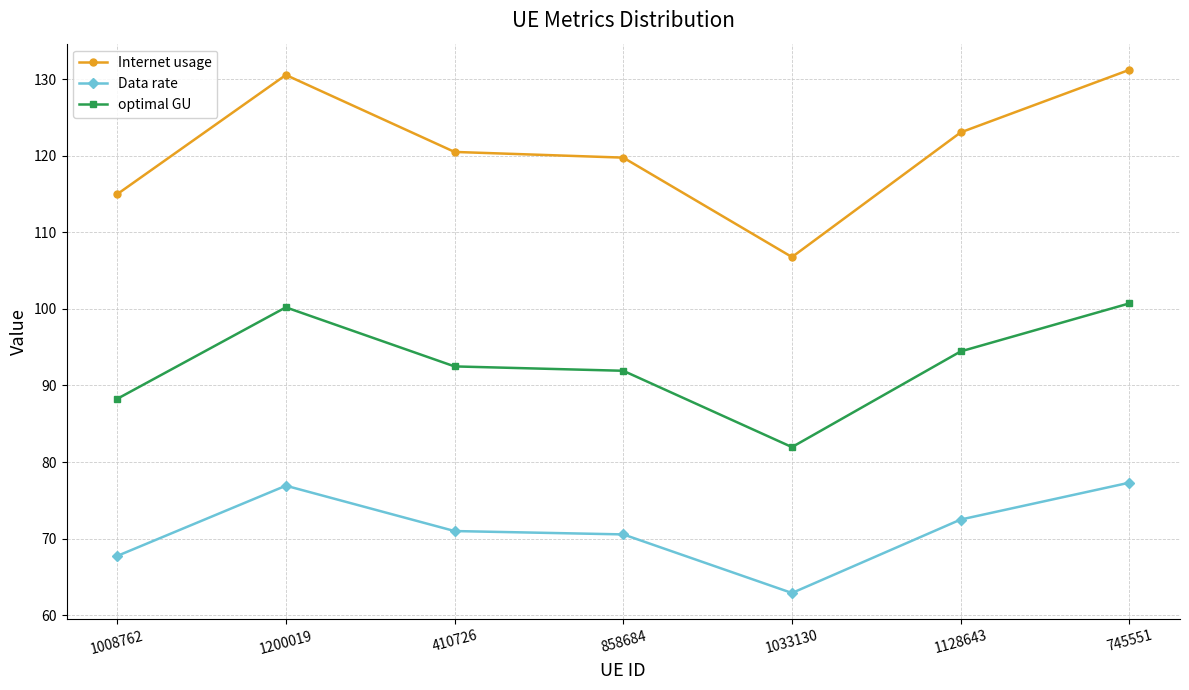

Which category has the highest value across all series?

745551